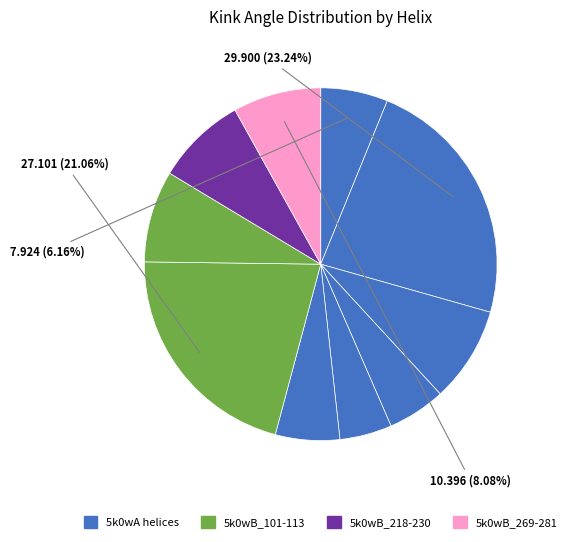

How many segments does this pie chart have?

10